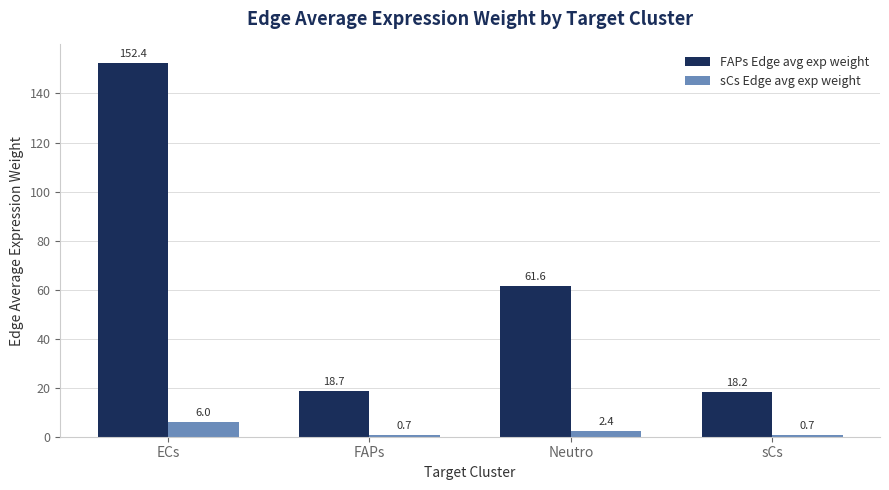

Reading left to right, list all the values displayed in this chart.

FAPs Edge avg exp weight: ECs=152.4	FAPs=18.7	Neutro=61.6	sCs=18.2
sCs Edge avg exp weight: ECs=6.0	FAPs=0.7	Neutro=2.4	sCs=0.7